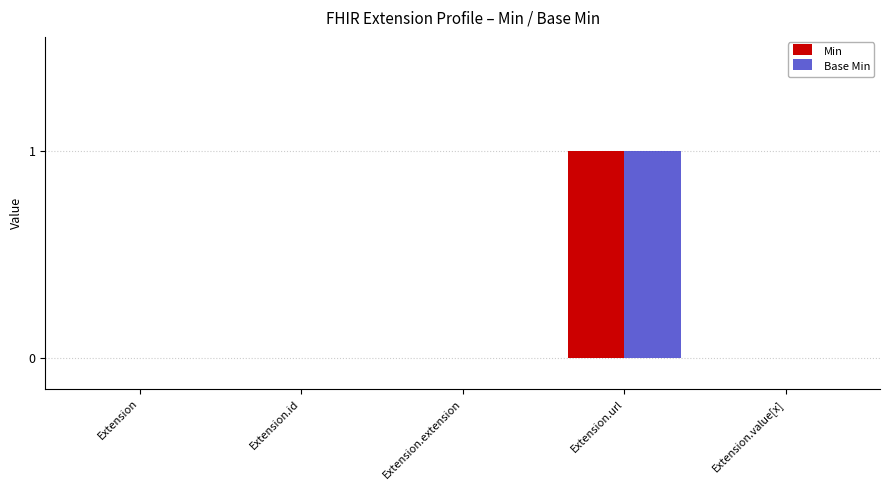

The value of Base Min at Extension.url is 1. True or false?

True